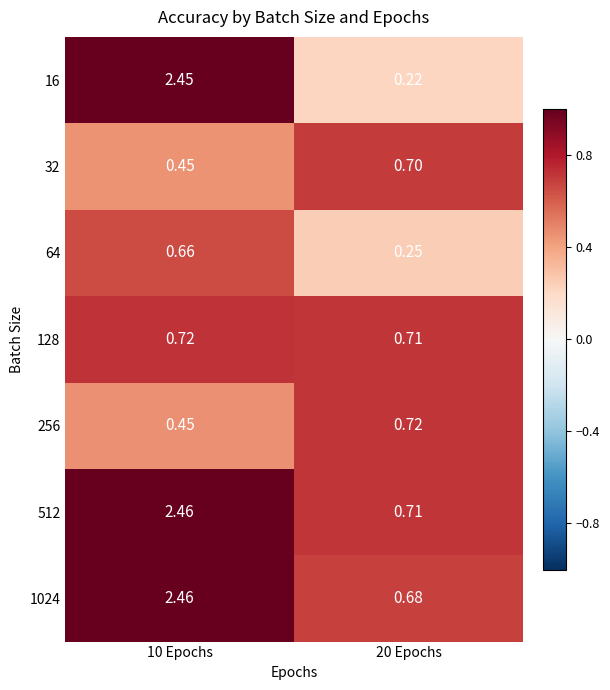

Is the value of 1024 at 10 Epochs greater than the value of 16 at 20 Epochs?

Yes